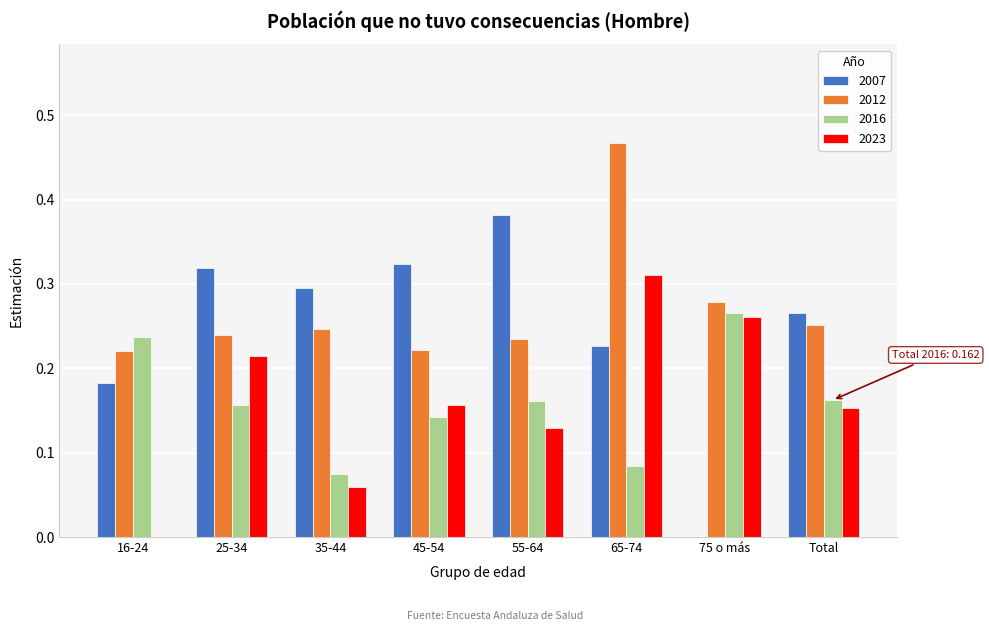

Is the value of 2023 at 45-54 greater than the value of 2012 at 16-24?

No